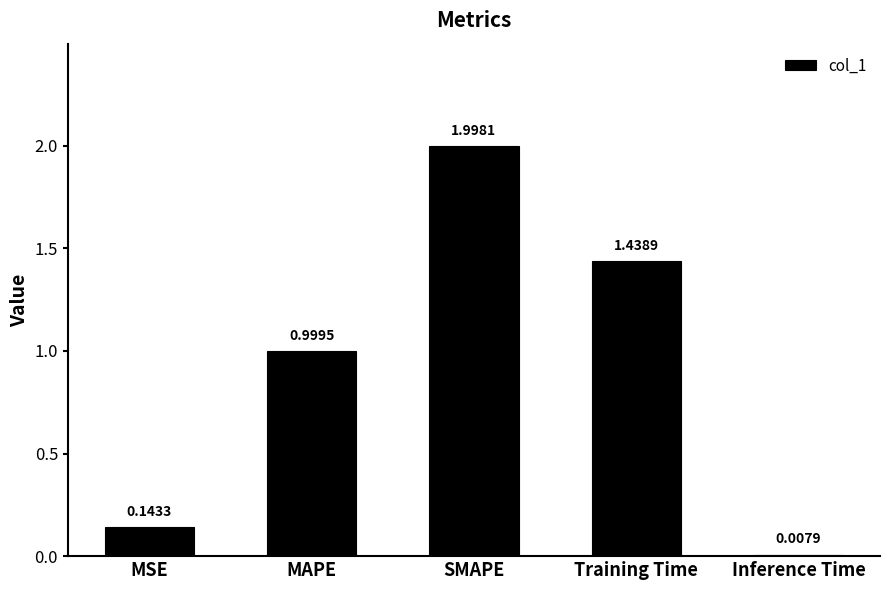

Which has a higher value, MSE or Training Time?

Training Time